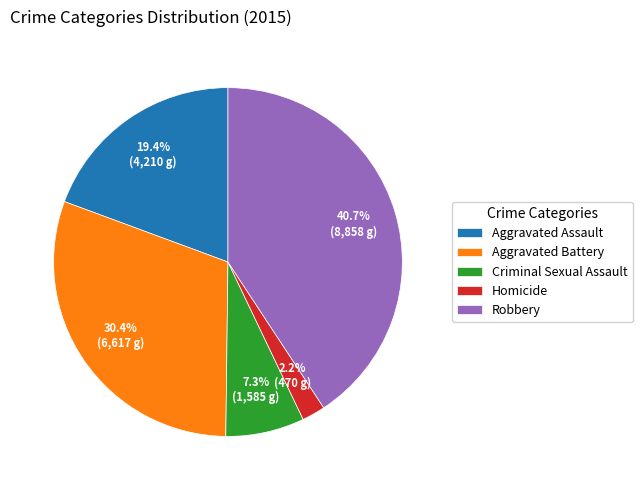

Combined, do Homicide and Aggravated Assault account for over 50%?

No